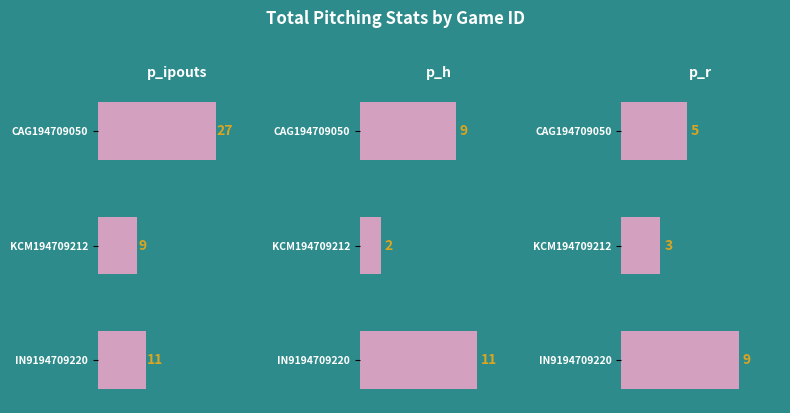

Does the chart contain any negative values?

No